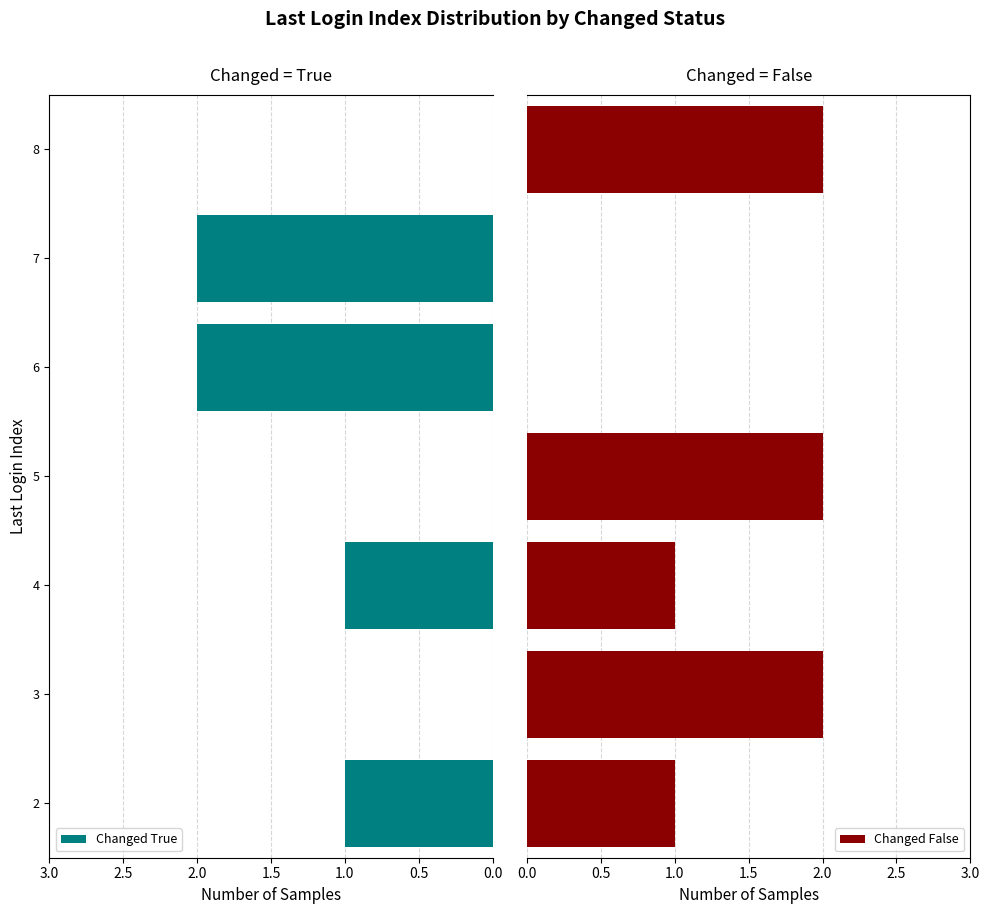

The value of Changed True at 6 is 2. True or false?

True